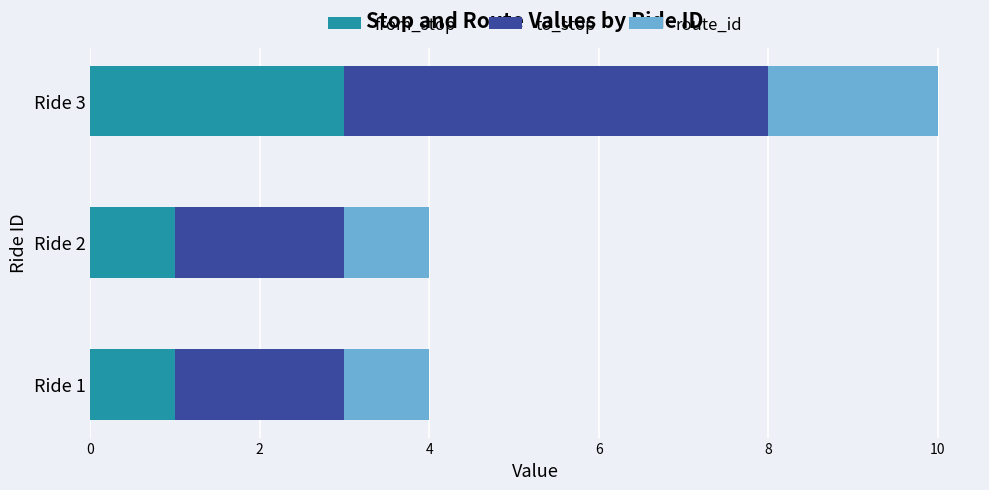

Is it true that from_stop equals 1 at Ride 3?

False